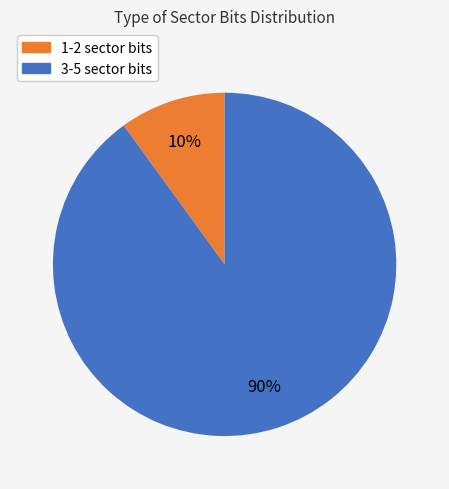

To the nearest percent, what is the average slice percentage?

50%